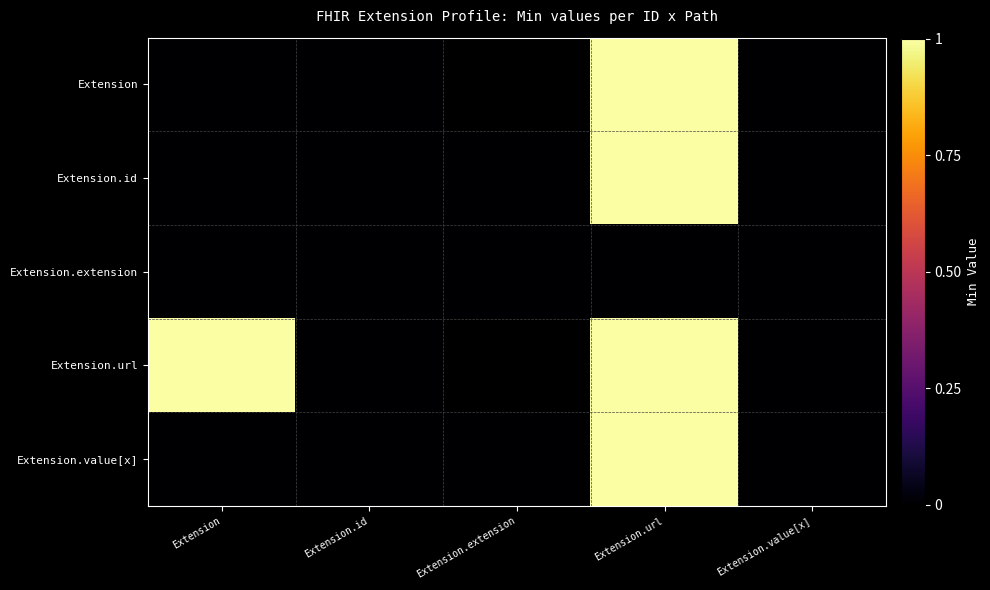

Rank the series at Extension.id from lowest to highest value.

Extension, Extension.id, Extension.extension, Extension.url, Extension.value[x]